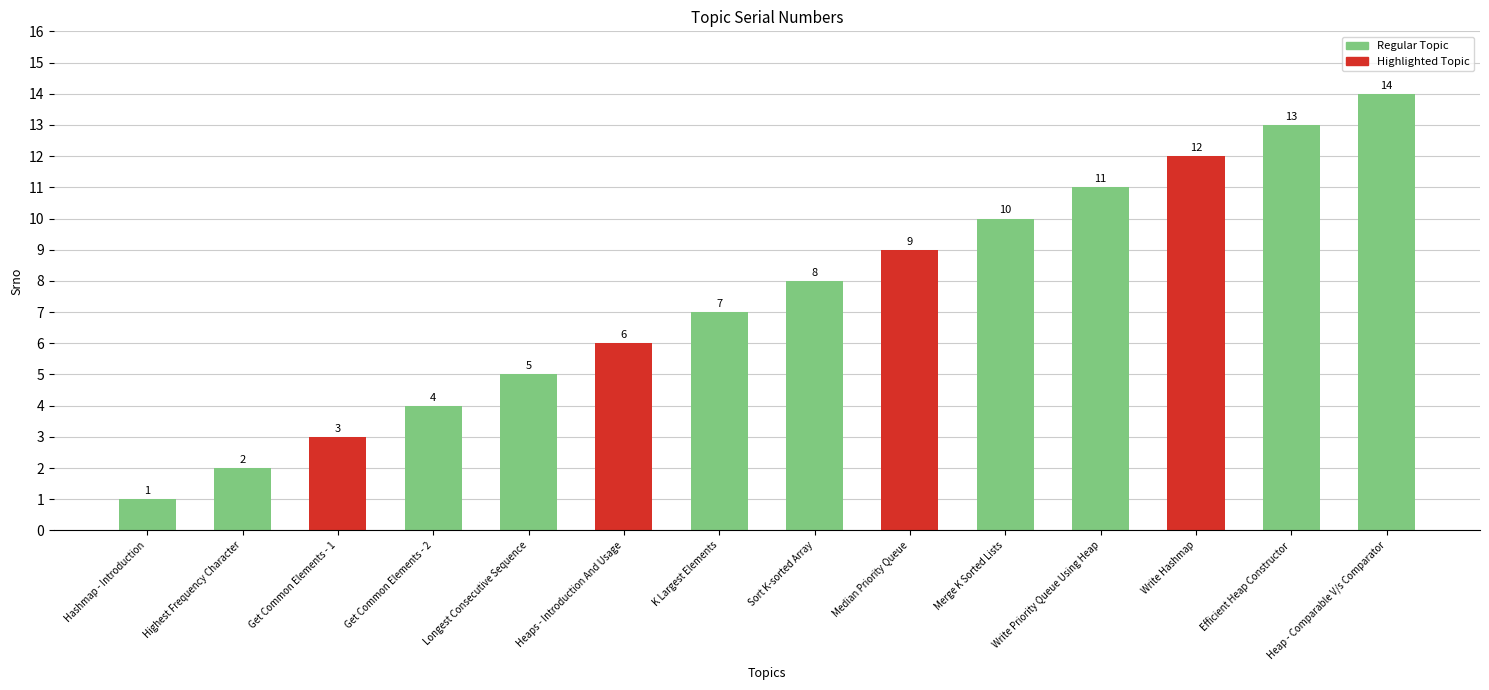

True or false: the data shows 2 at Hashmap - Introduction.

False